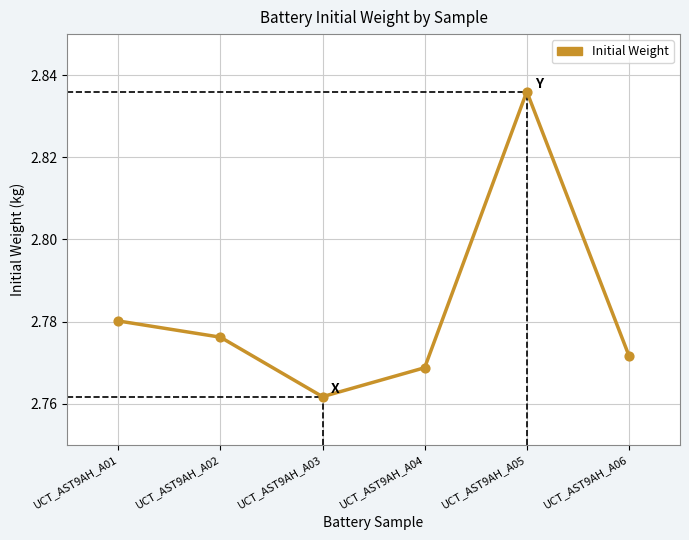

What is the ratio of the value at UCT_AST9AH_A02 to the value at UCT_AST9AH_A06?

1.0